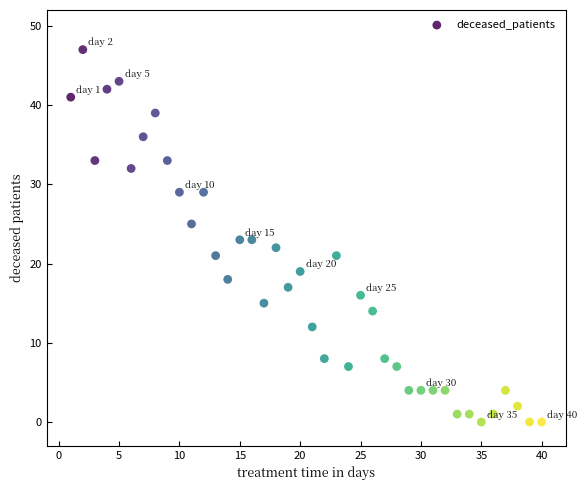

What is the range of X values (max minus min)?

39